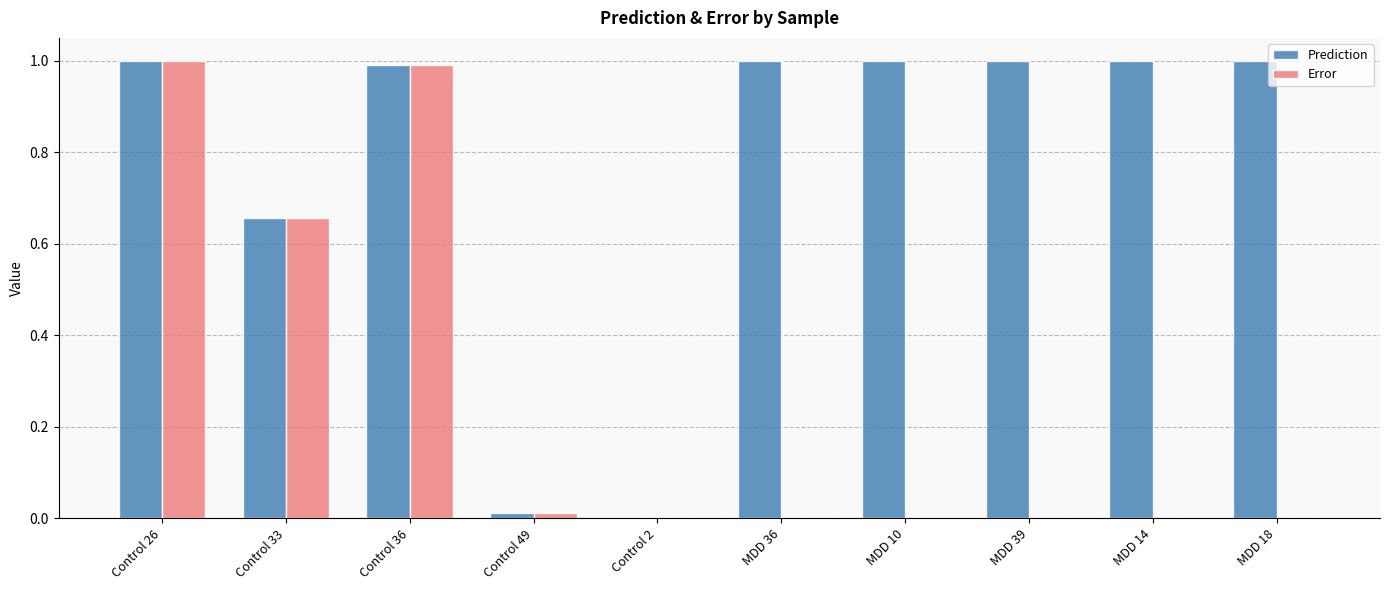

What is the maximum value for Prediction?

1.0